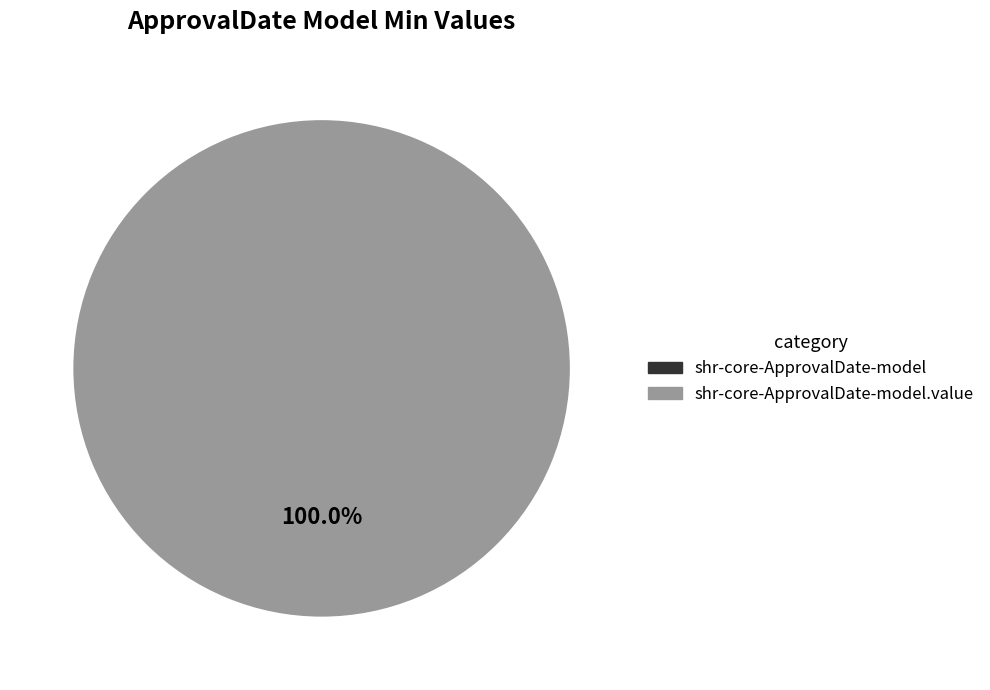

To the nearest percent, what is the average slice percentage?

50%